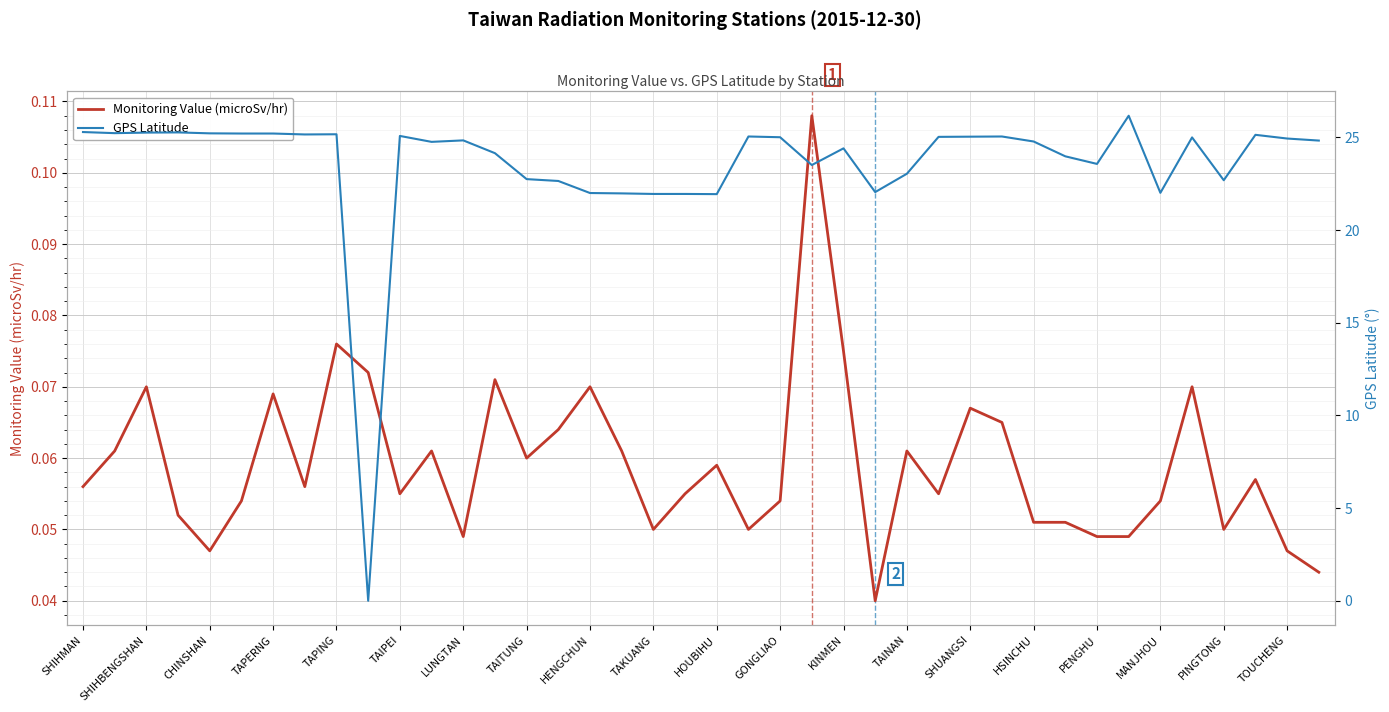

At how many categories does at least one series exceed 20?

39